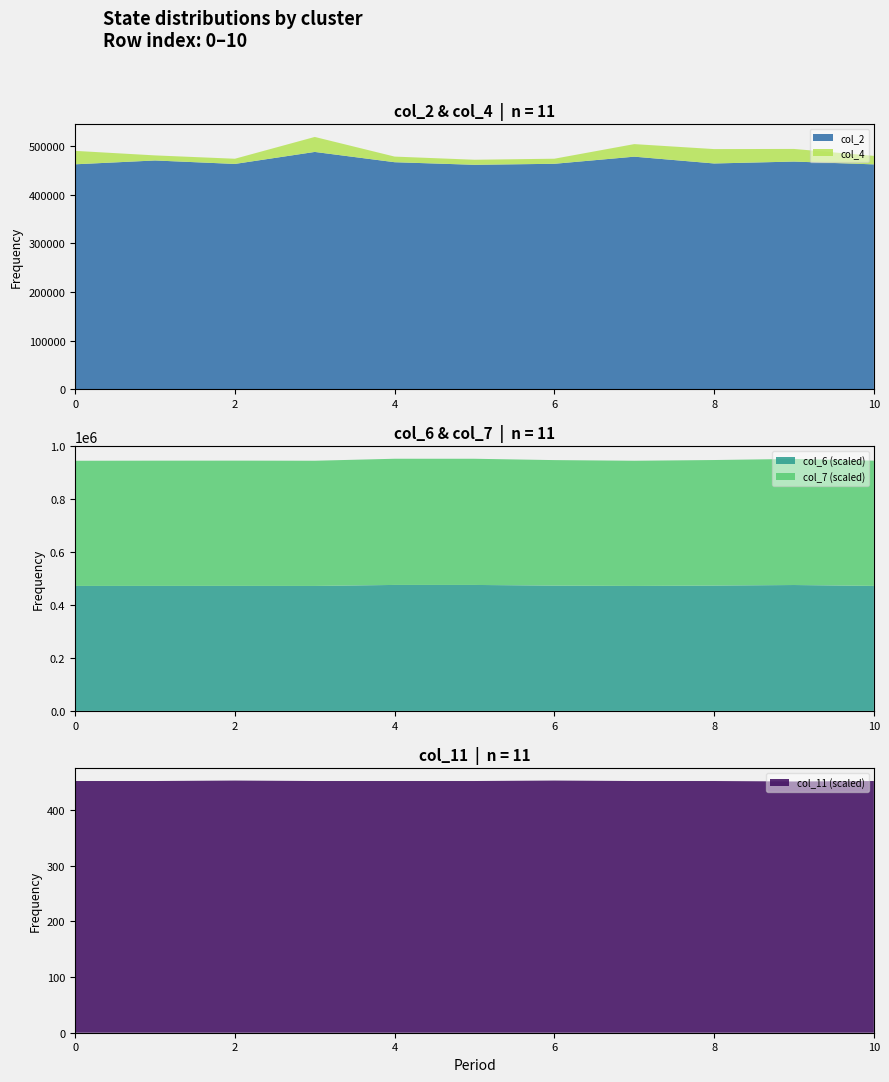

True or false: col_11 (scaled) has a value of 452.4 at 0.

True